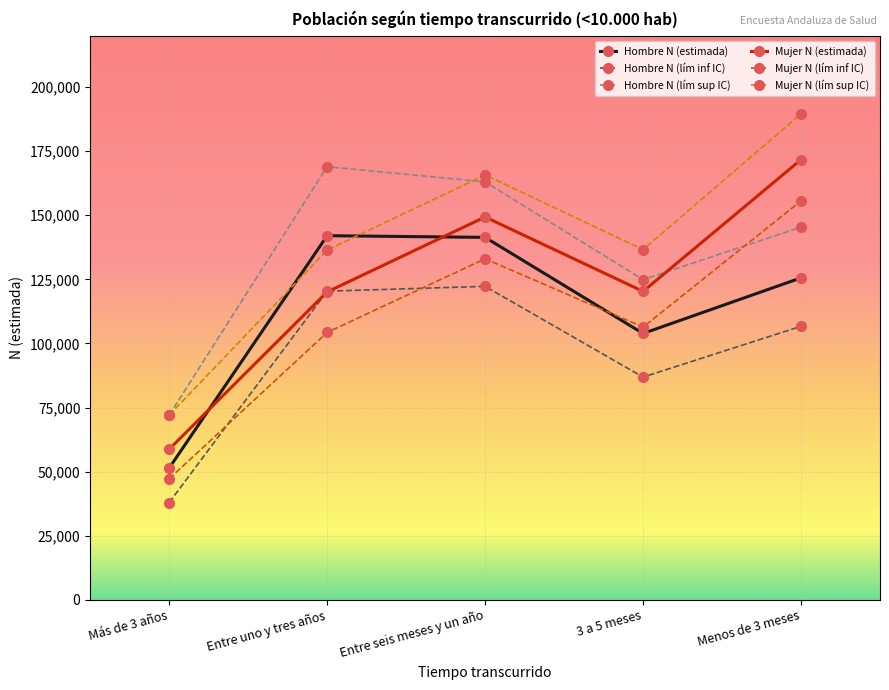

At which label is Hombre N (estimada) closest to 96731?

3 a 5 meses